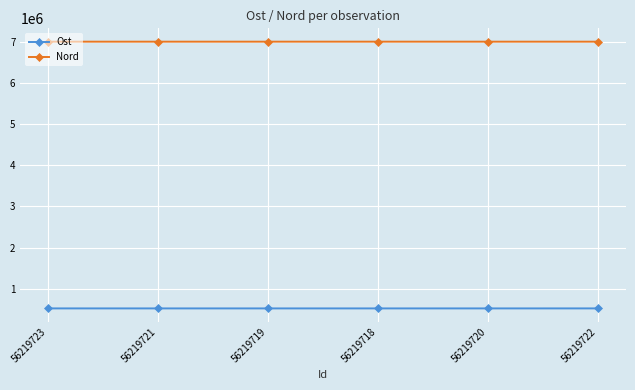

How many lines are shown in the chart?

2